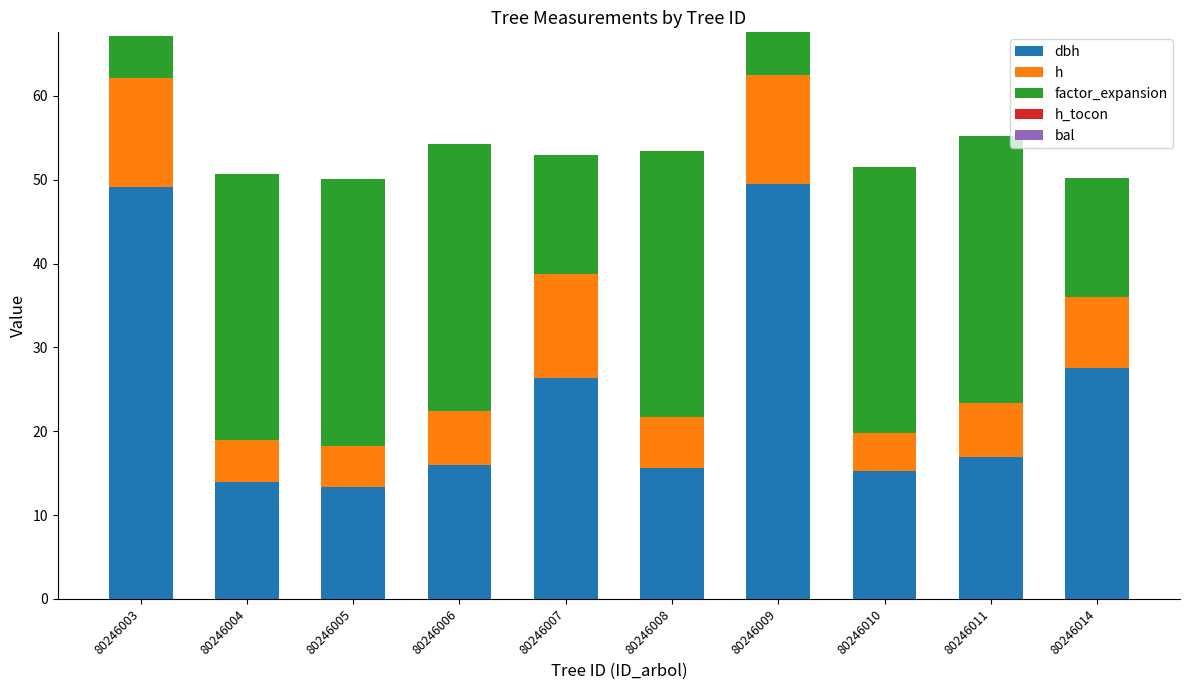

What is the total value across all series at 80246006?

54.3